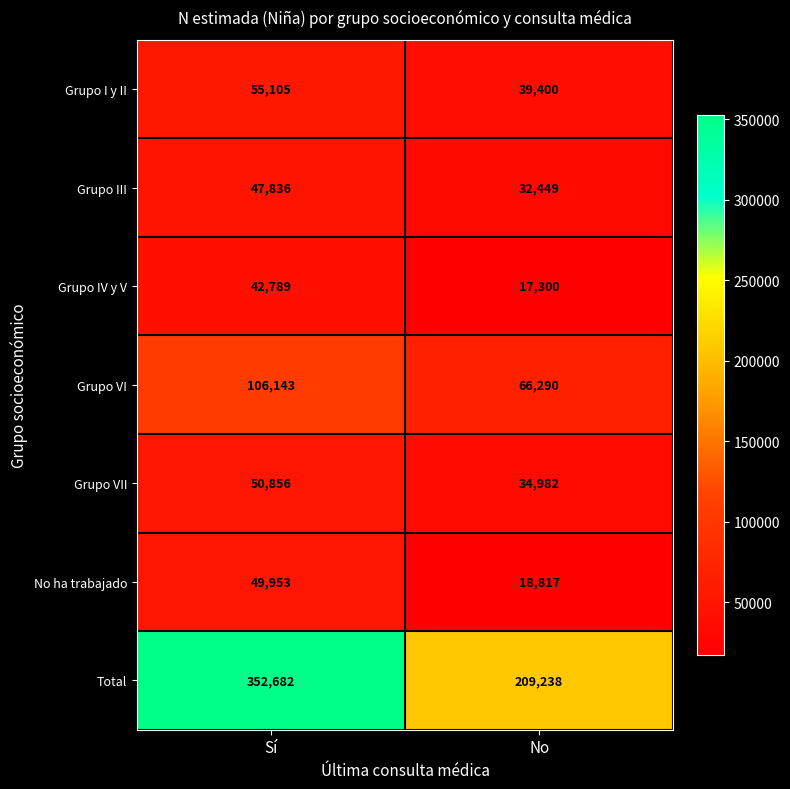

Which series changed the most between Sí and No?

Total